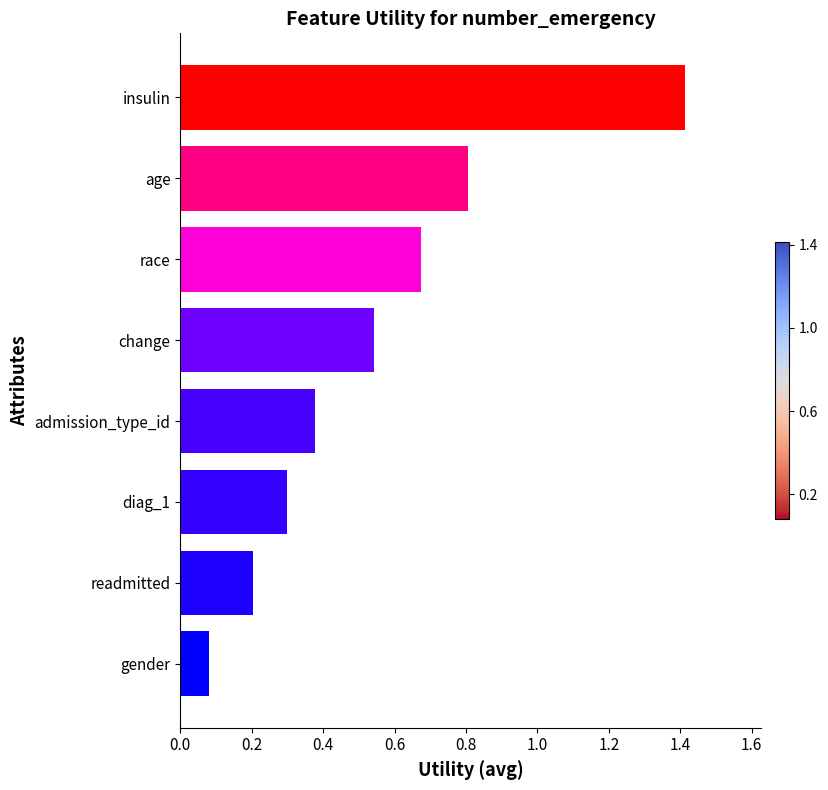

How many series are shown in this chart?

1